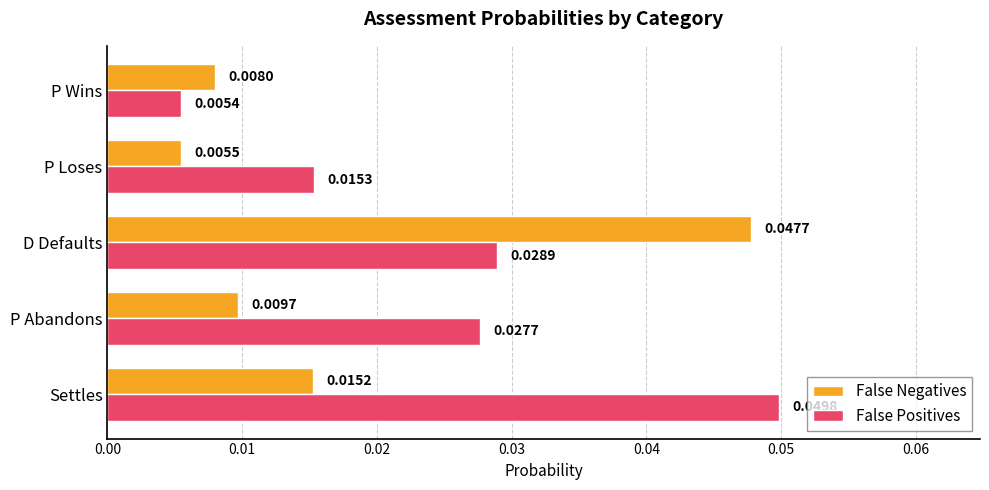

Rank the series at P Abandons from lowest to highest value.

False Negatives, False Positives